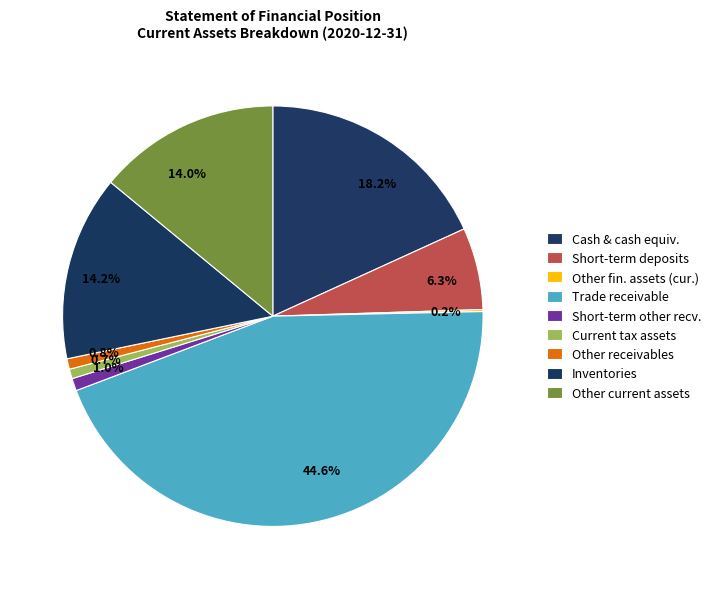

To the nearest percent, what portion does Other current assets represent?

14%